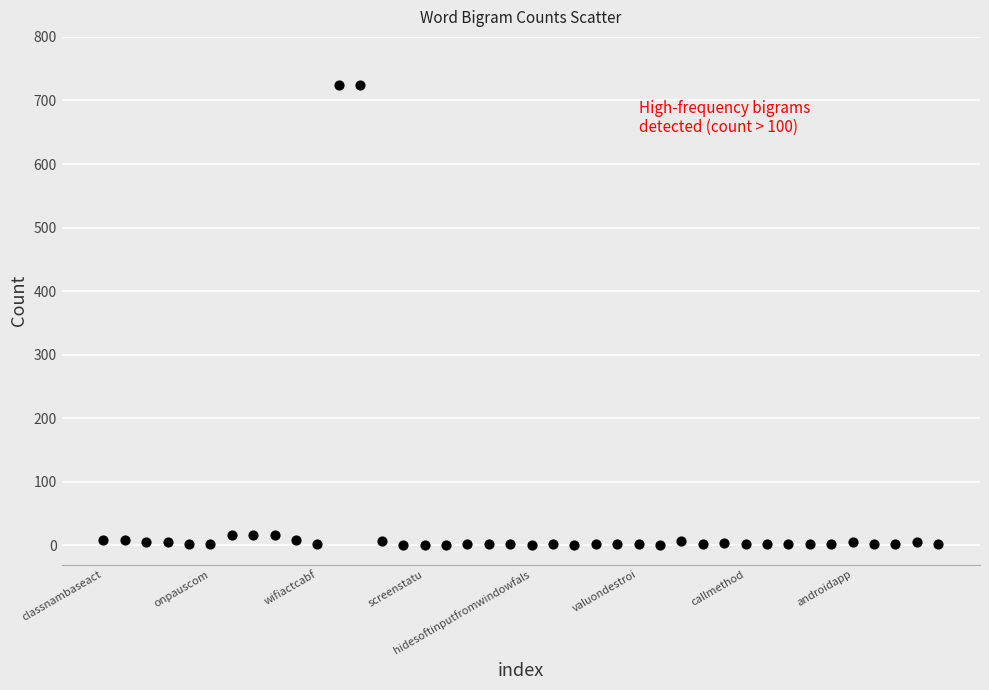

What is the range of Y values (max minus min)?

723